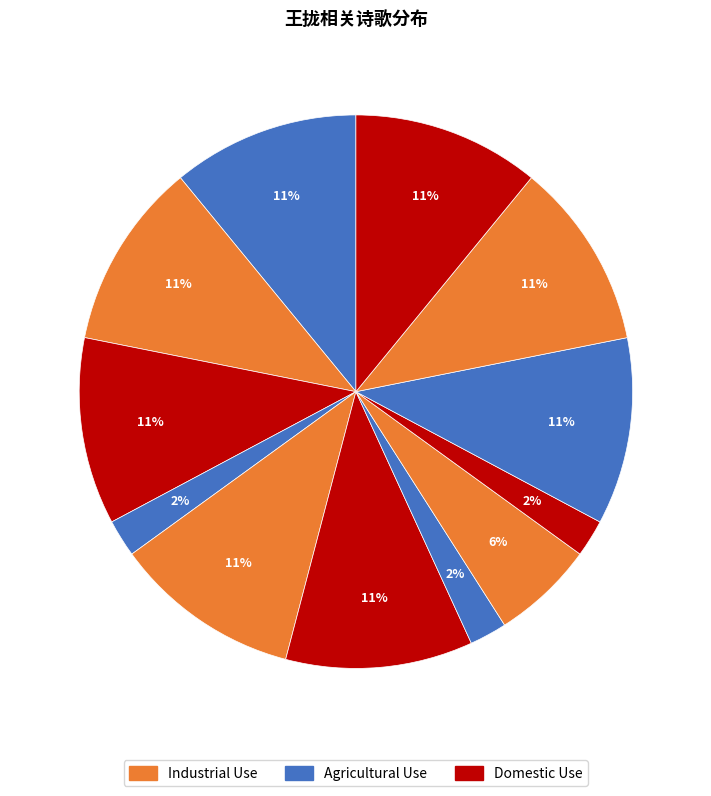

Count the number of slices in the pie.

12